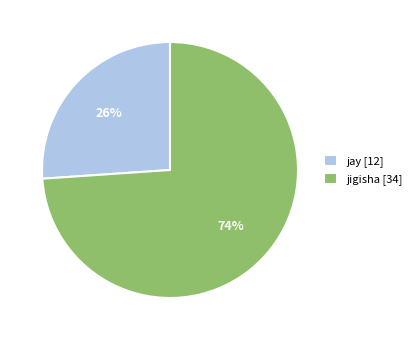

How many slices are in this pie chart?

2